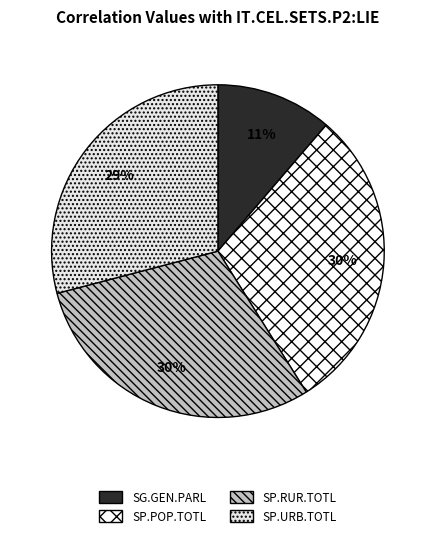

Is there any slice that represents more than half of the pie?

No